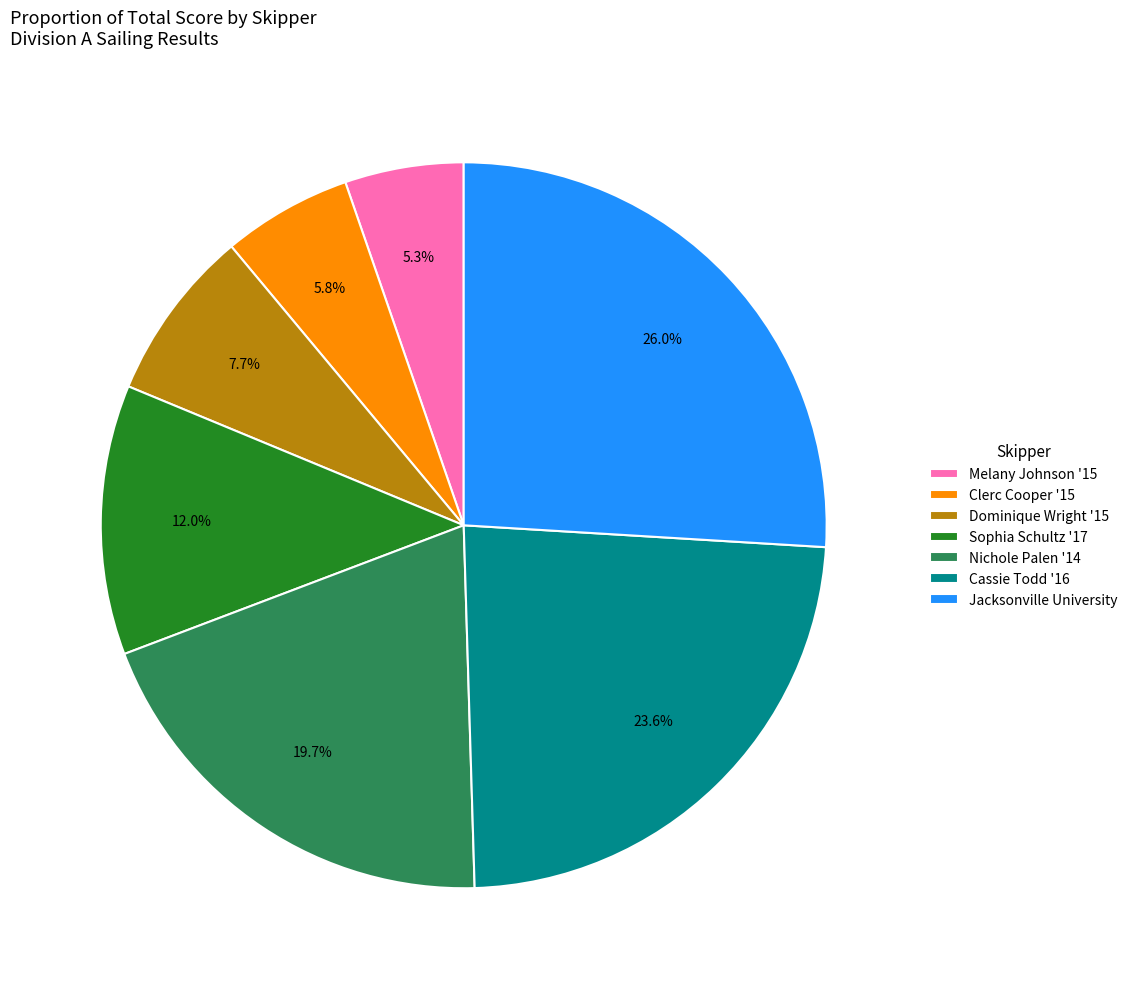

Does Melany Johnson '15 represent more than half of the total?

No